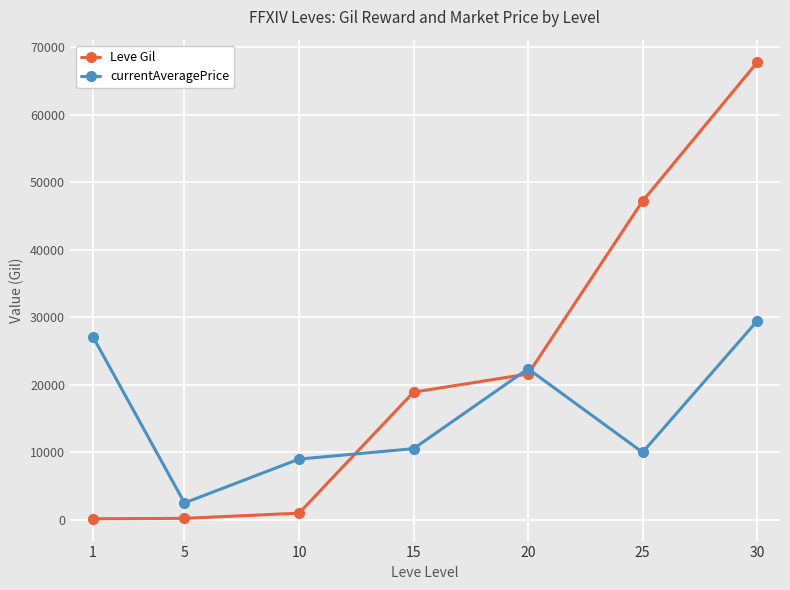

The Leve Gil series shows 990 at 10. True or false?

True